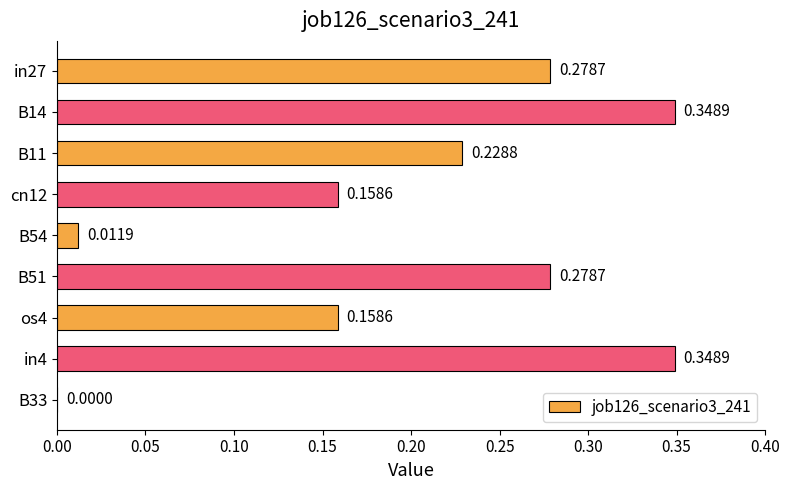

What is the sum of all values?

1.8